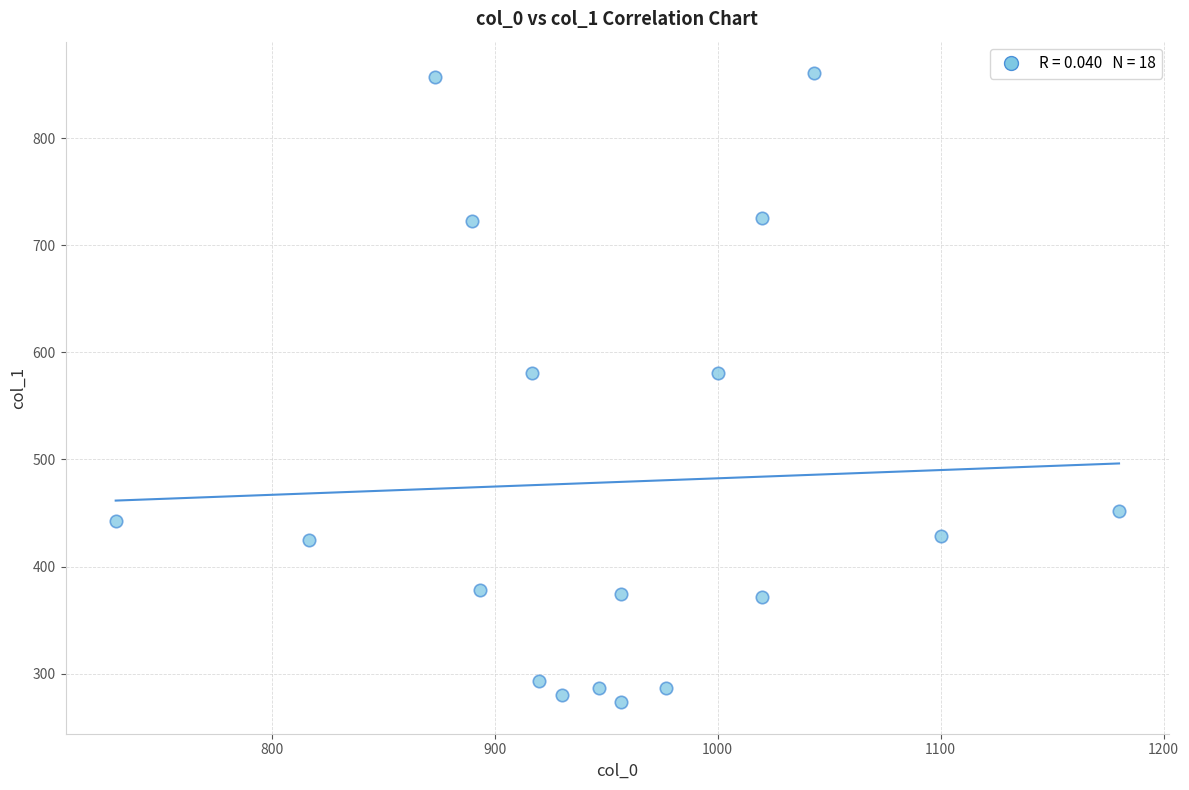

What is the range of X values (max minus min)?

450.0